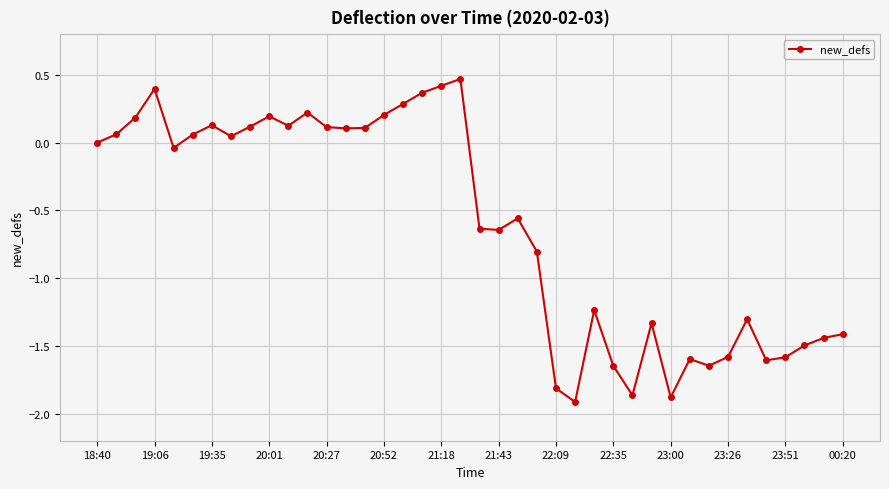

Is this an area chart (filled region under the line)?

No